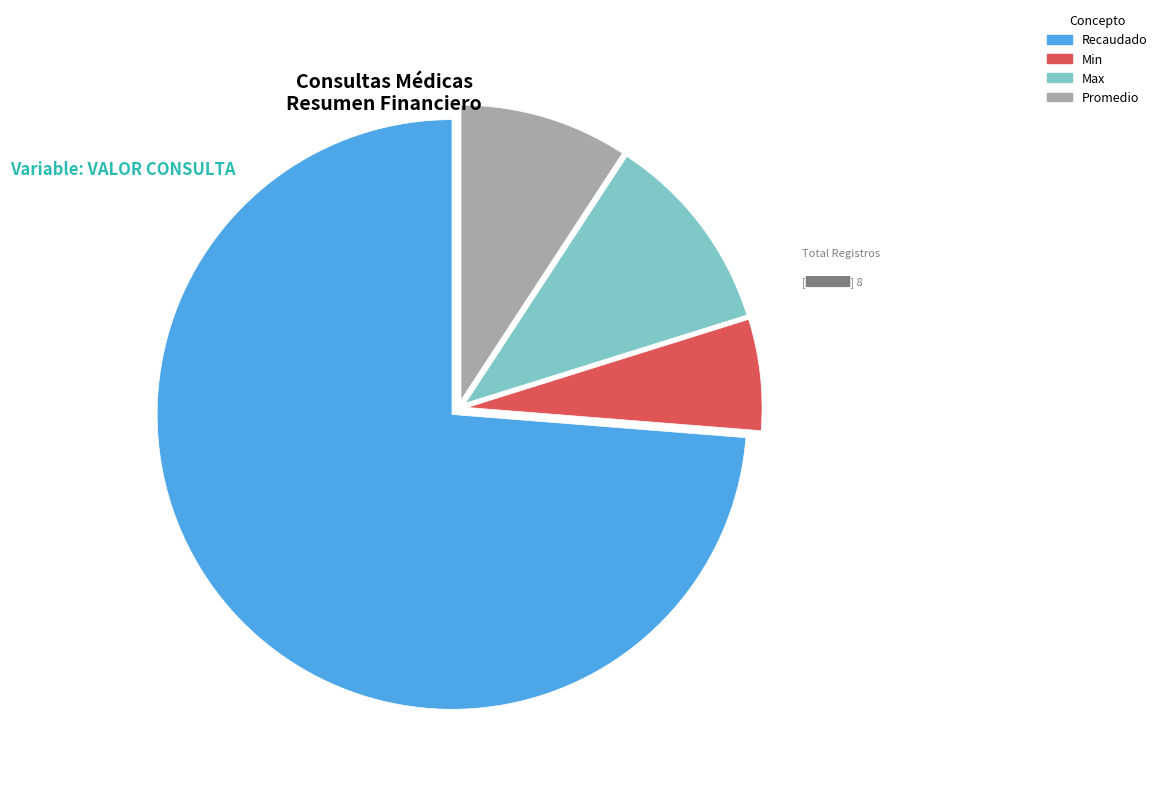

The Min slice represents 1% of the pie. True or false?

False